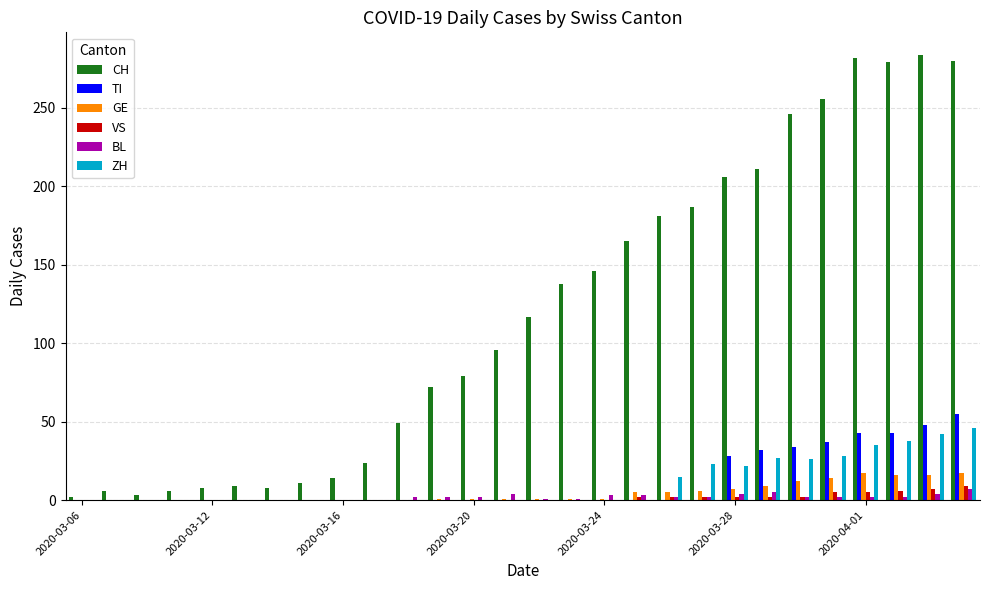

What are all the series names shown in the legend?

CH, TI, GE, VS, BL, ZH